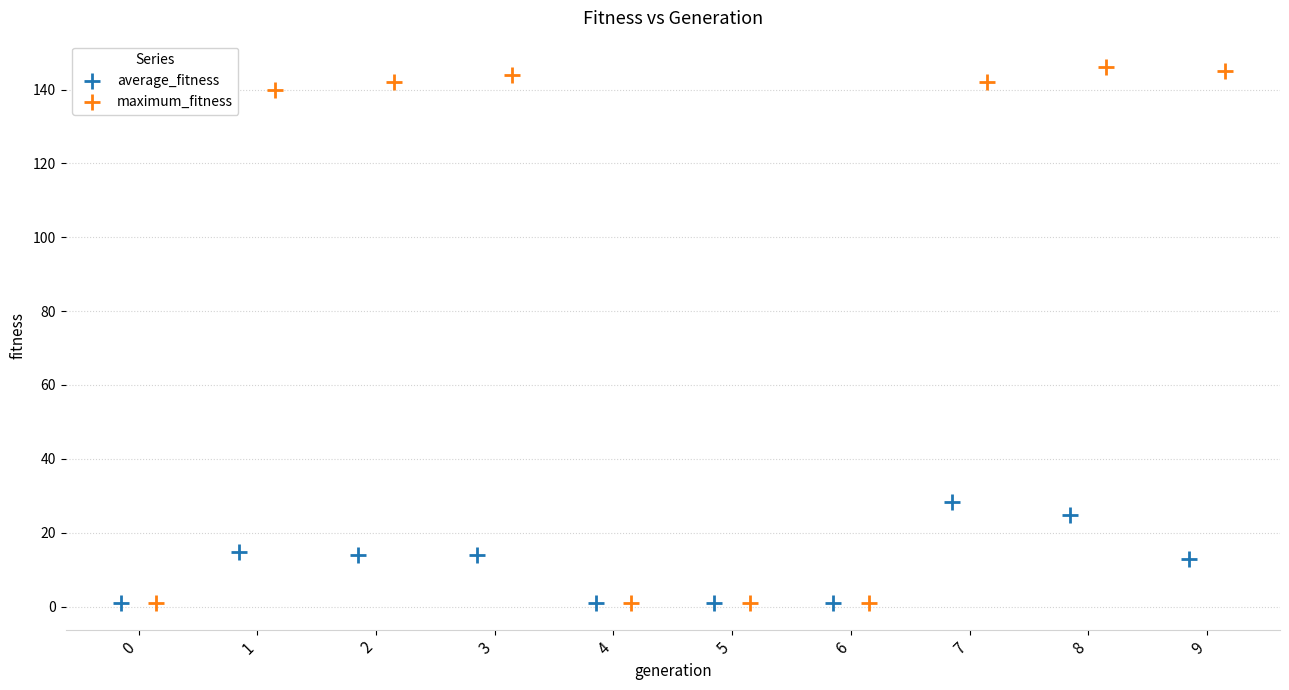

What are all the series names shown in the legend?

average_fitness, maximum_fitness